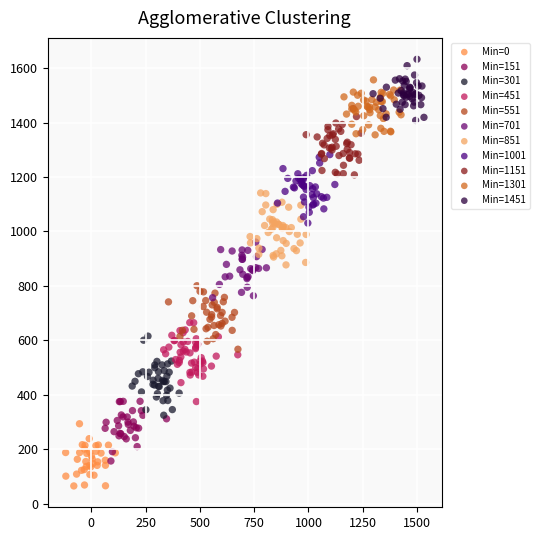

Which series contains the highest Y value?

Min=1451